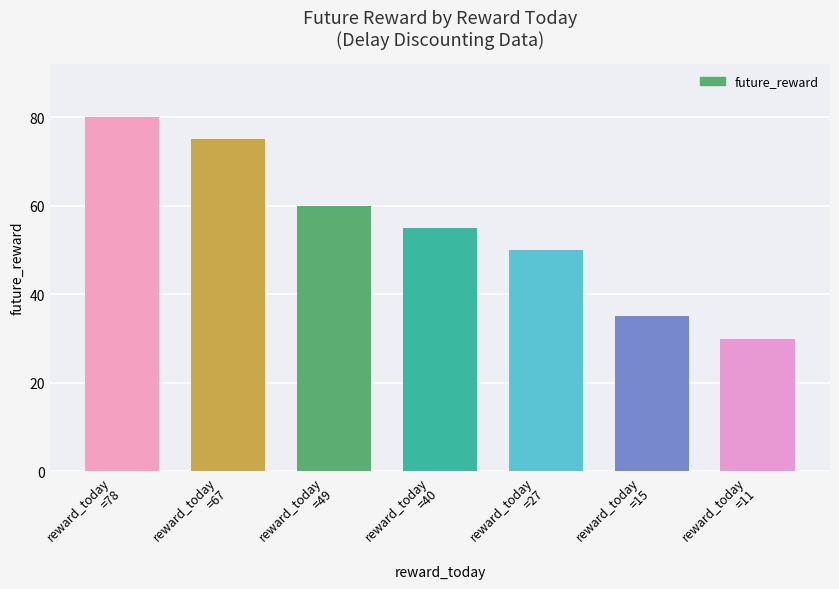

What is the label of the 5th bar from the right?

reward_today
=49